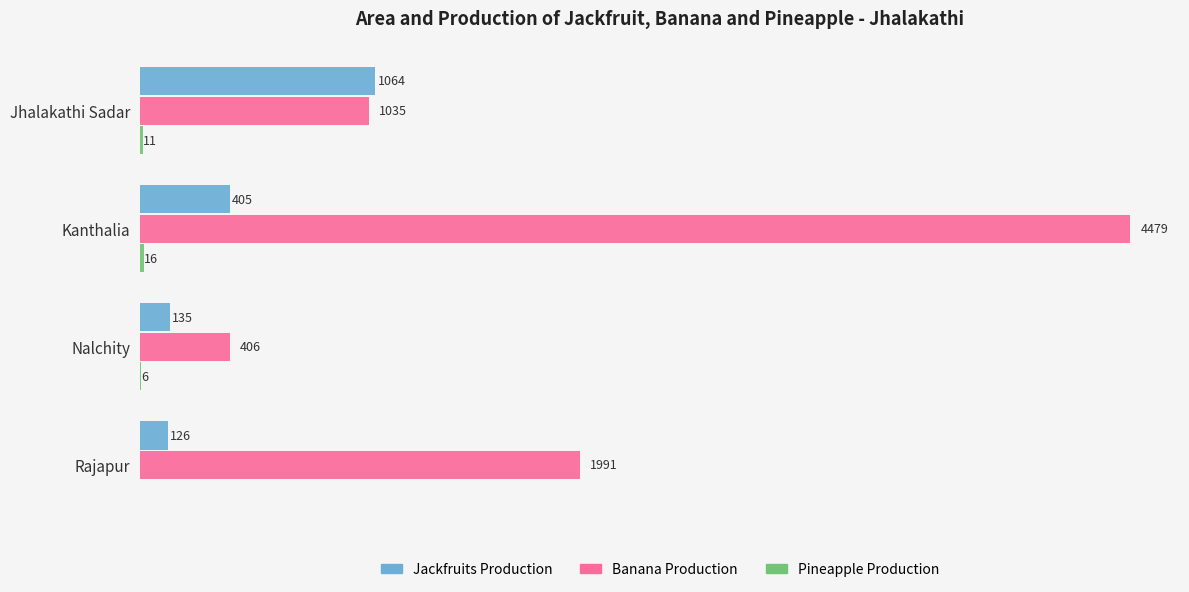

At which category is the sum across all series the highest?

Kanthalia